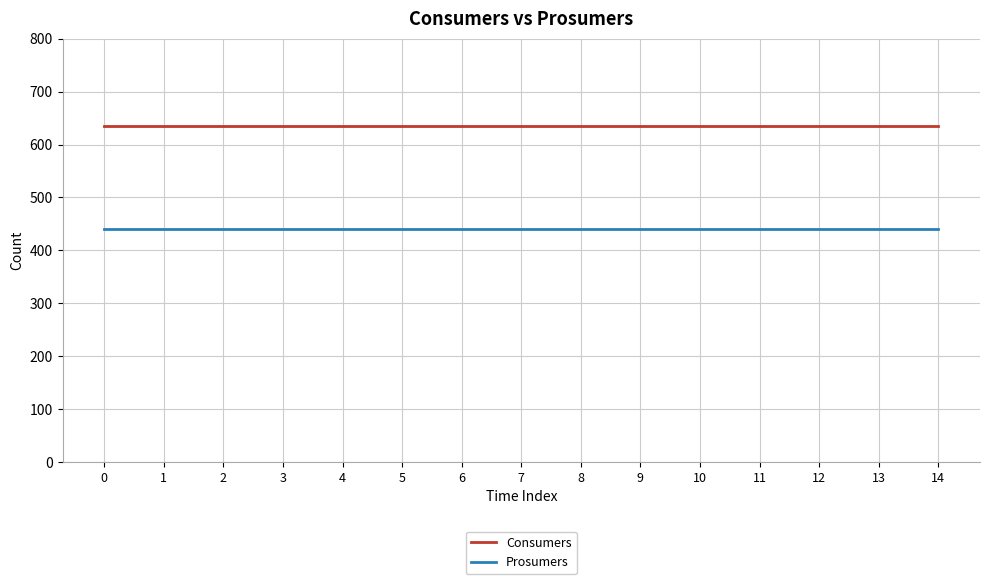

Is the value of Prosumers at 5 greater than the value of Consumers at 13?

No